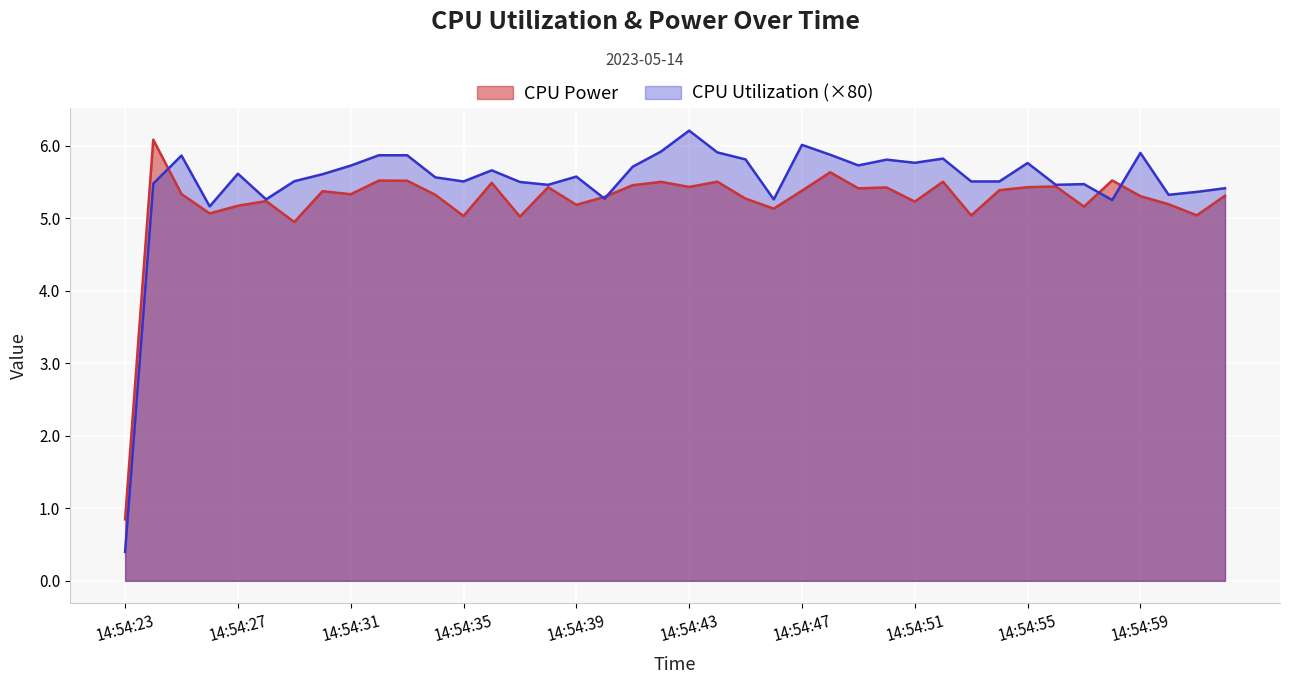

How many lines are shown in the chart?

2